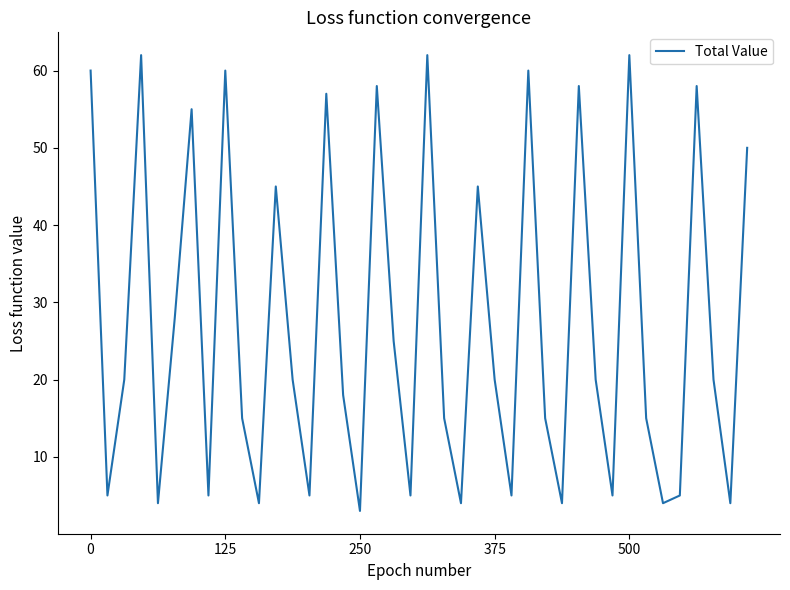

What is the difference between the maximum and minimum values?

59